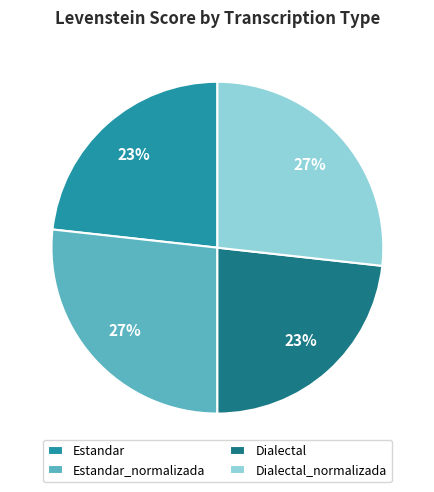

Is the sum of Dialectal and Estandar greater than half?

No